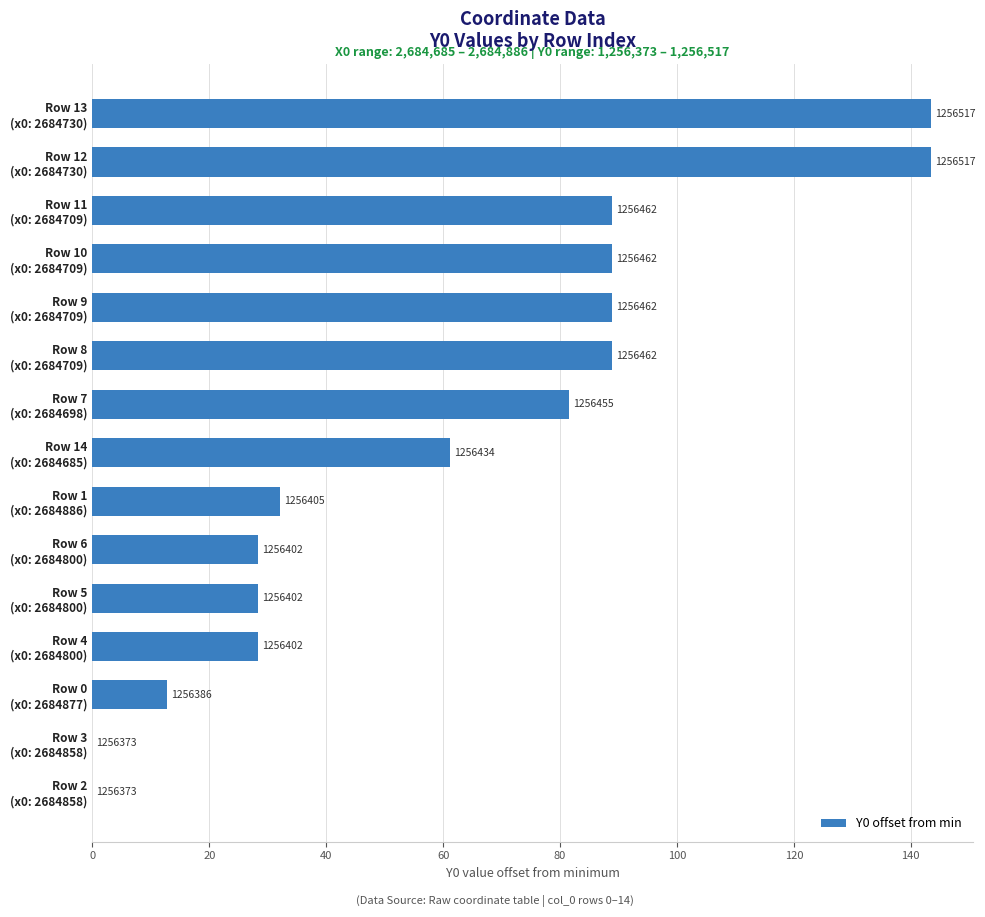

Are the bars horizontal?

Yes